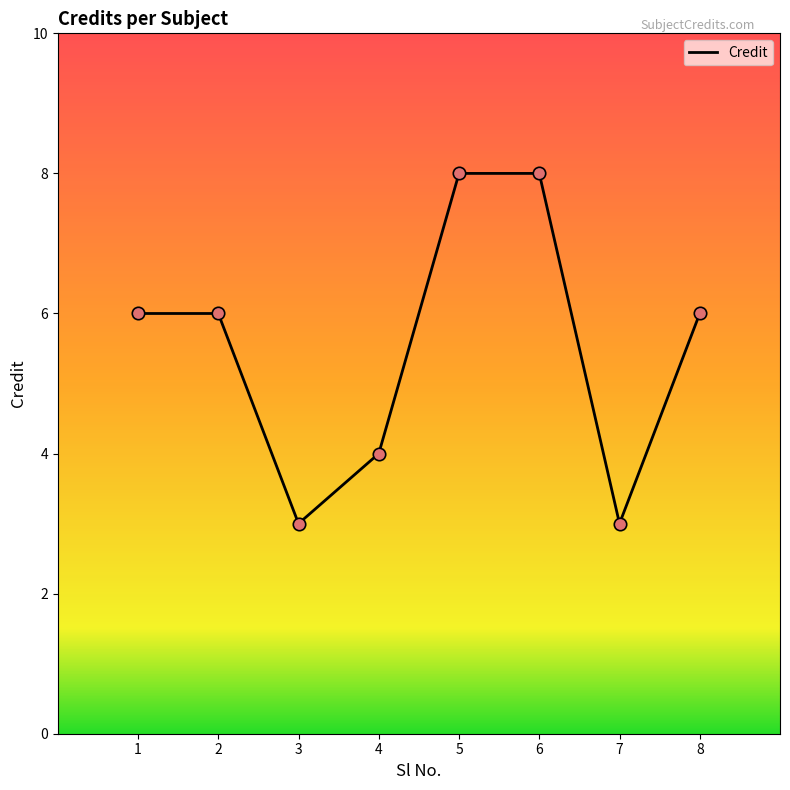

What is the change in value from 2 to 3?

-3